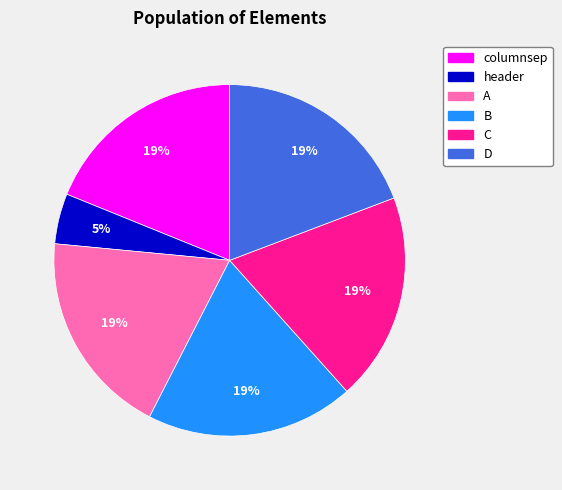

Which slice is the smallest?

header